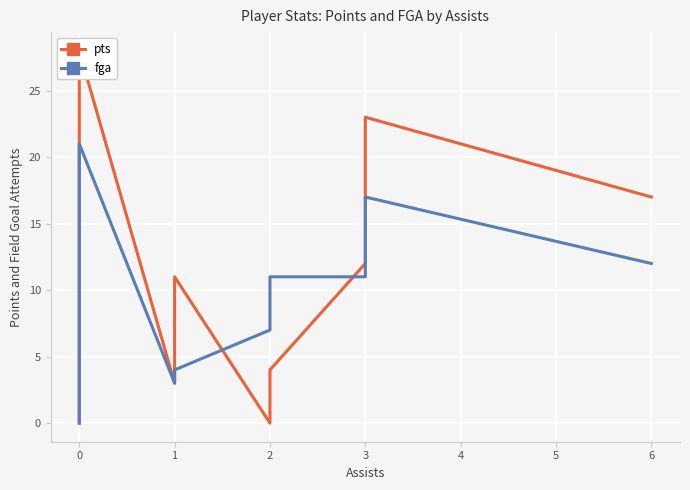

What is the maximum value shown in the chart?

28